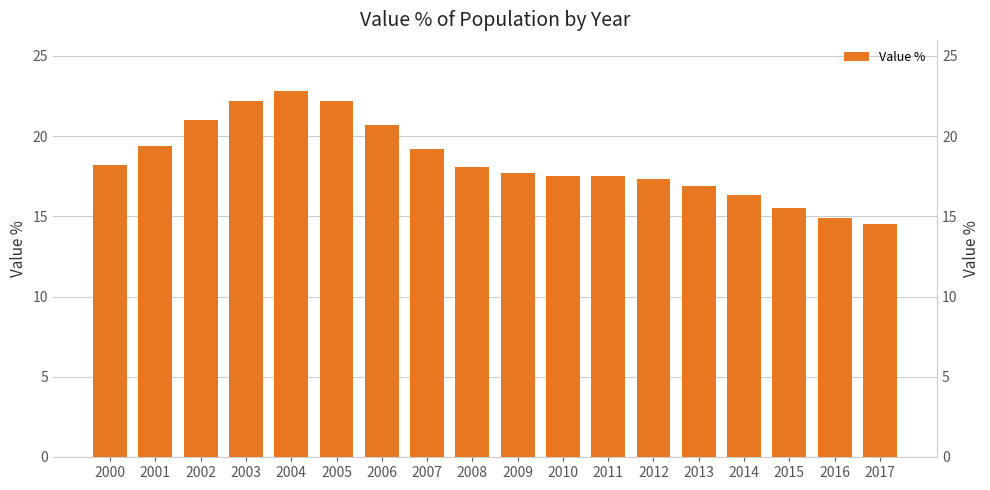

List the labels in order of value, smallest first.

2017, 2016, 2015, 2014, 2013, 2012, 2010, 2011, 2009, 2008, 2000, 2007, 2001, 2006, 2002, 2003, 2005, 2004